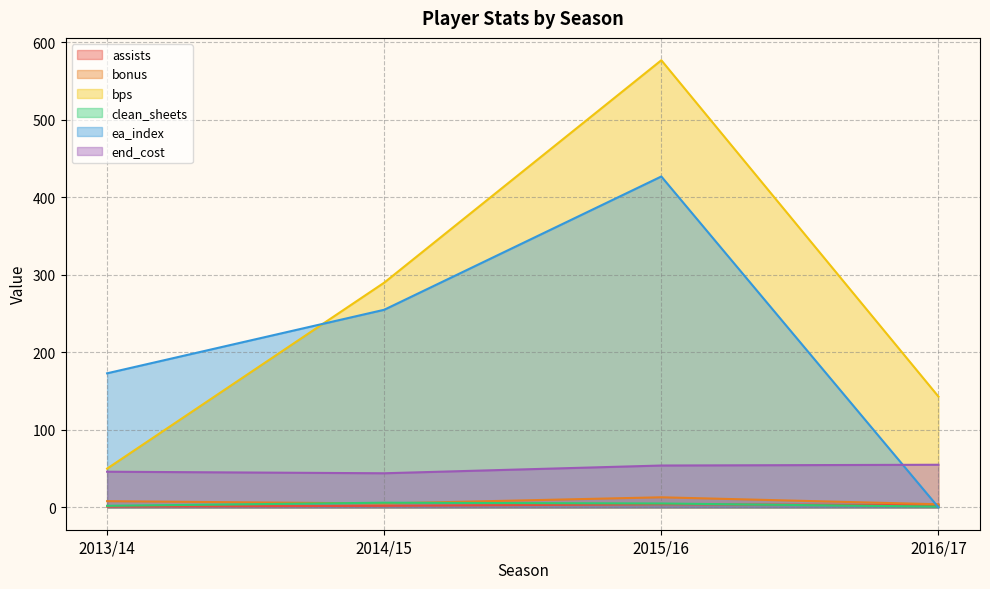

Is it true that clean_sheets equals 6 at 2014/15?

True